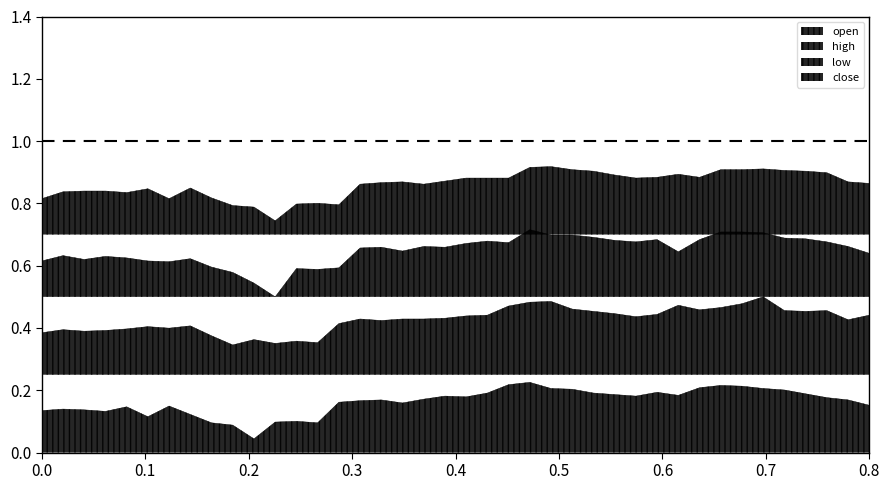

True or false: close and open cross at least once.

False